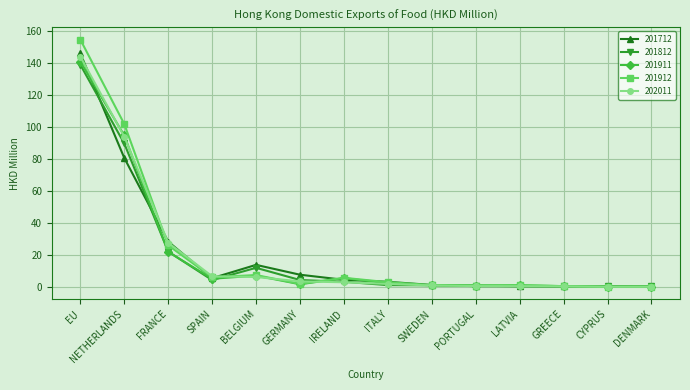

At which category does 201712 reach its first local valley?

SPAIN